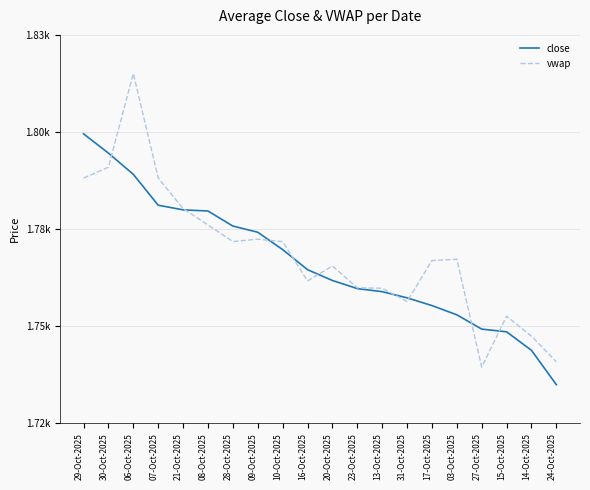

Rank the series by their maximum value, from highest to lowest.

vwap, close